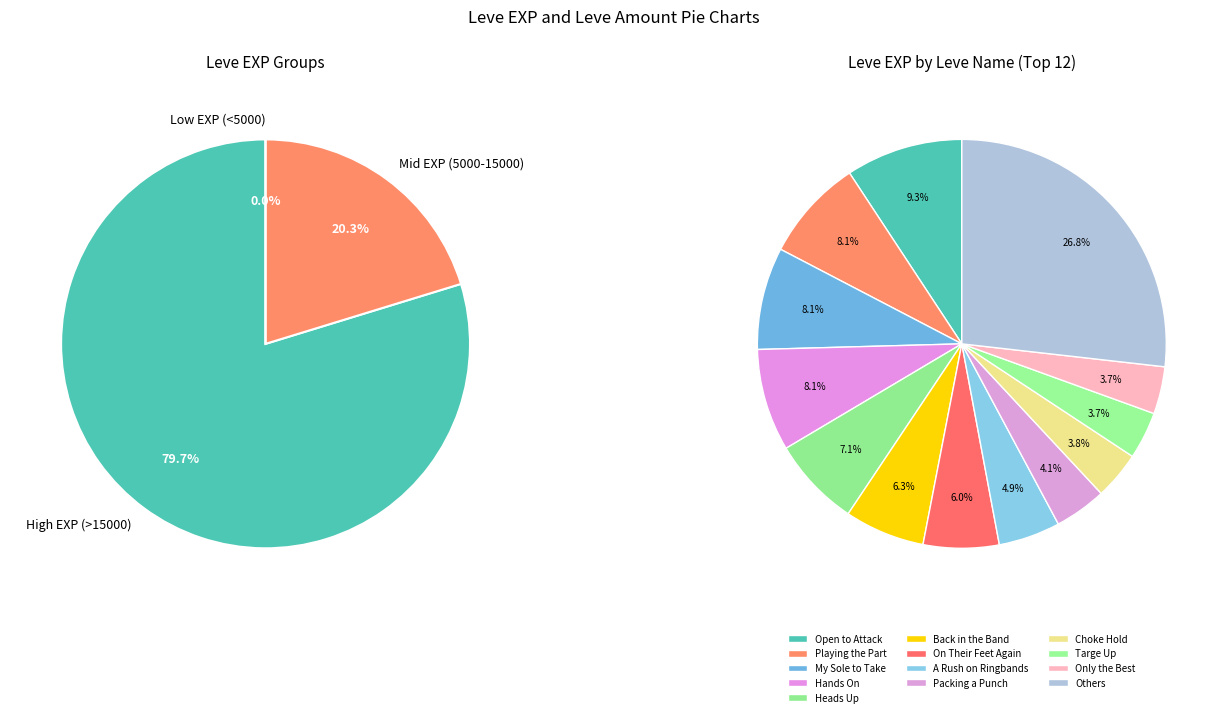

Is there any slice that represents more than half of the pie?

No